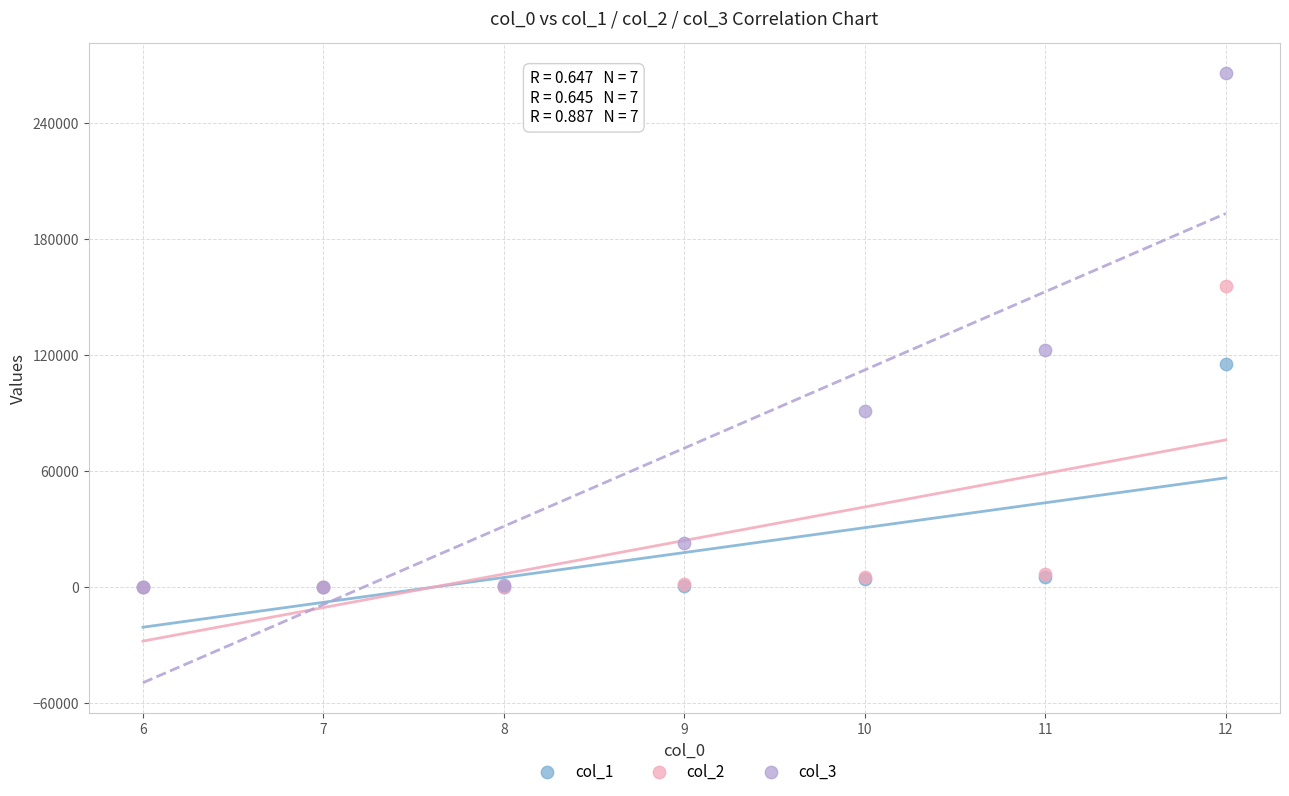

Across all series, what Y value is closest to 132786?

122588